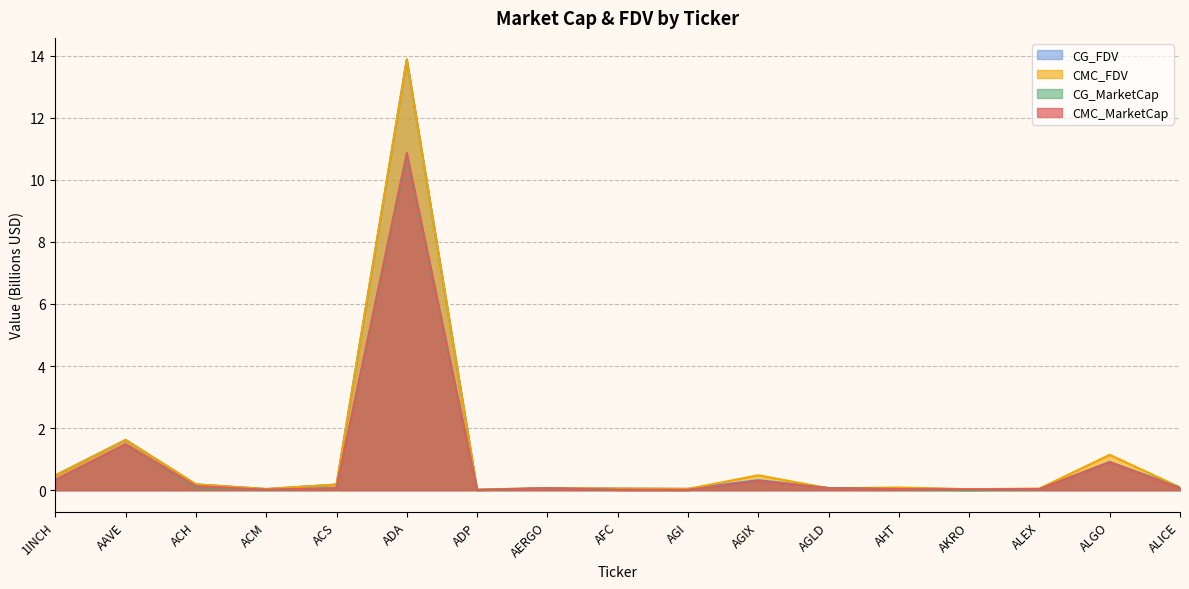

Which category has the highest value across all series?

ADA